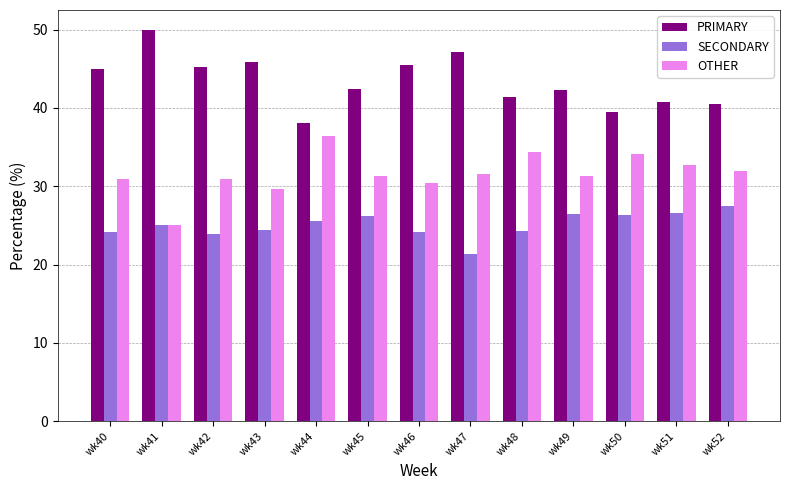

At which label does PRIMARY first exceed 42?

wk40